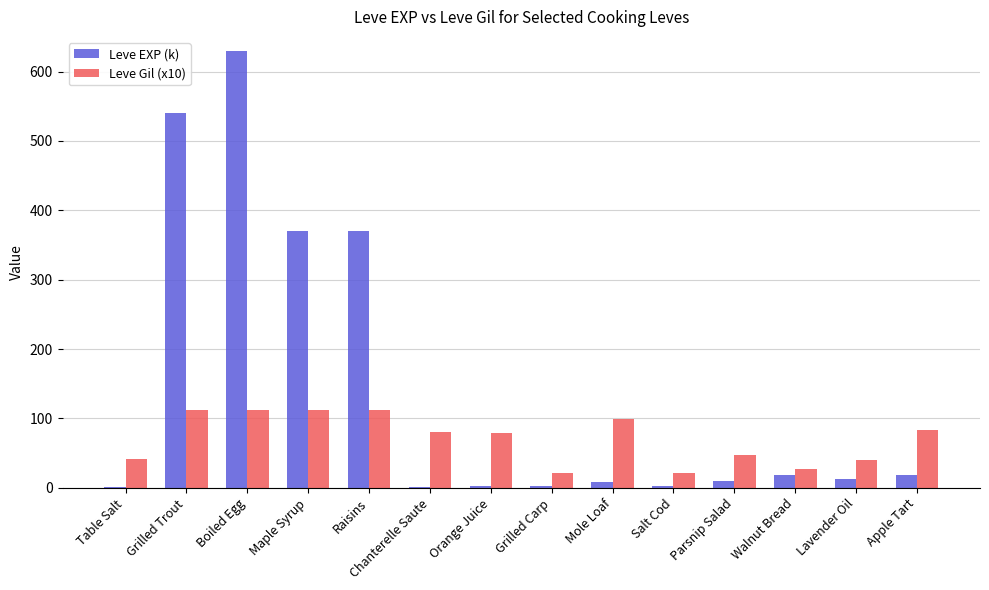

How many groups of bars are there?

14